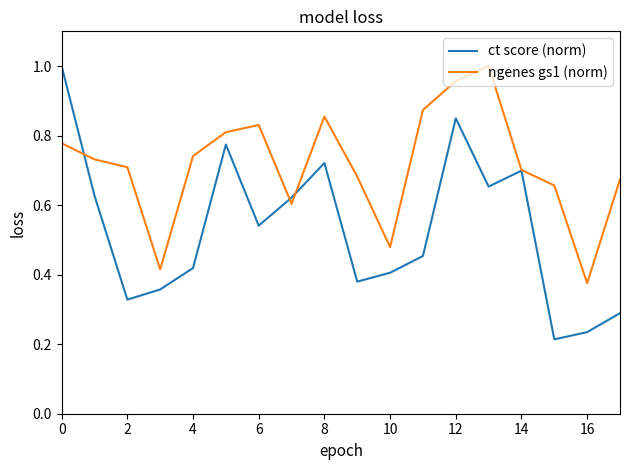

True or false: ct score (norm) and ngenes gs1 (norm) intersect in this chart.

True